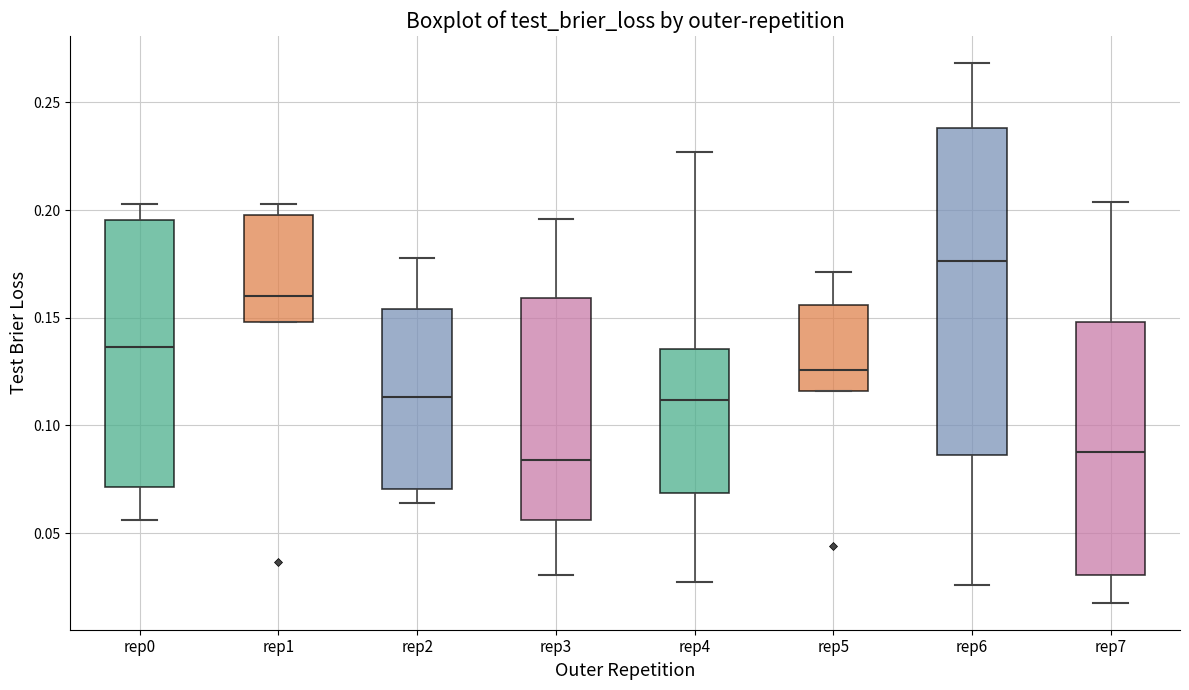

Which box is the tallest, from its lower edge to its upper edge?

rep6